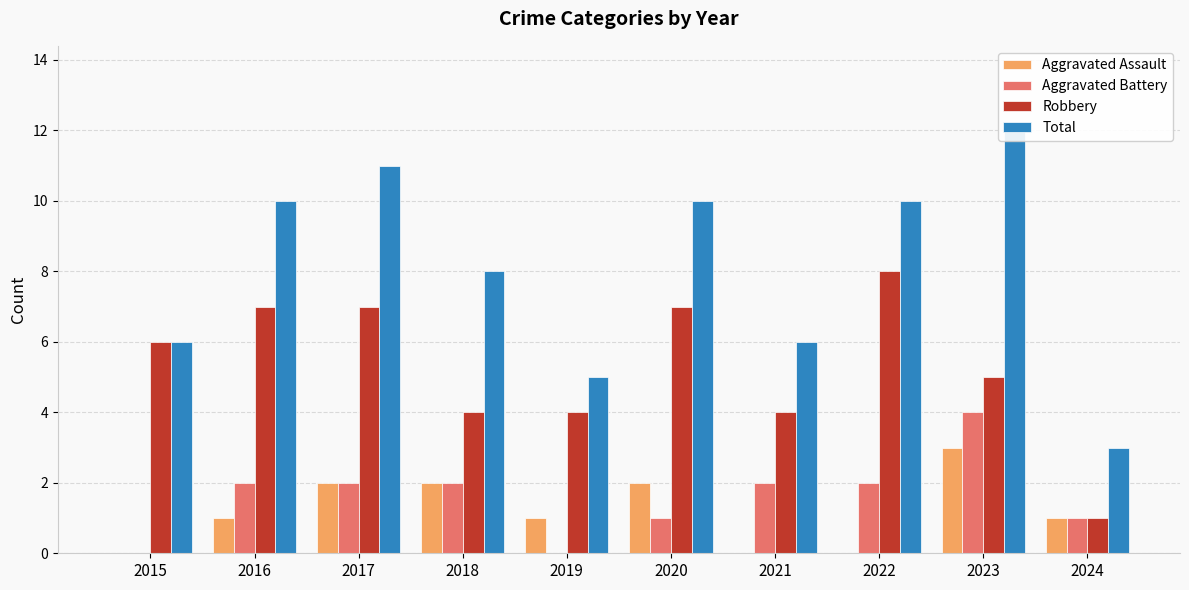

Rank the series at 2019 from lowest to highest value.

Aggravated Battery, Aggravated Assault, Robbery, Total